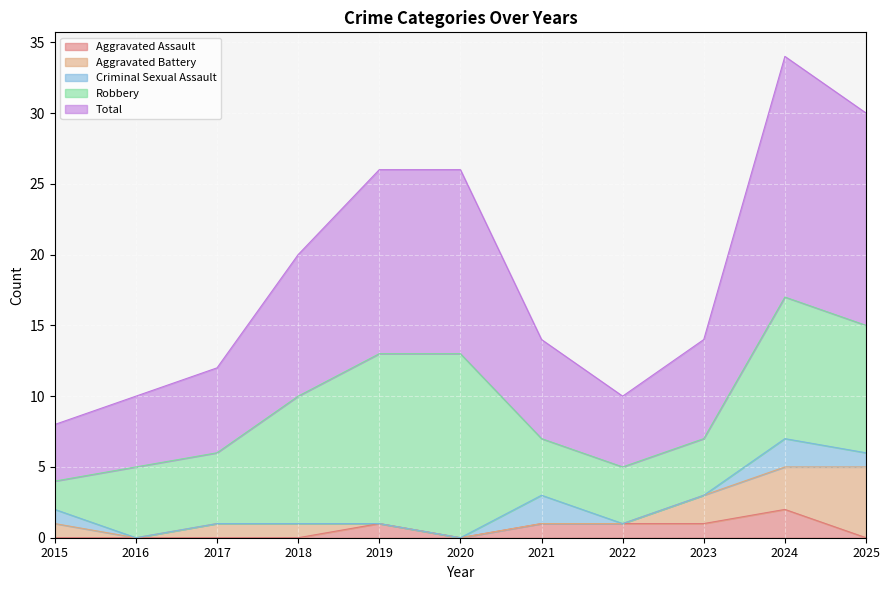

How many values in the Aggravated Battery series exceed 1?

3